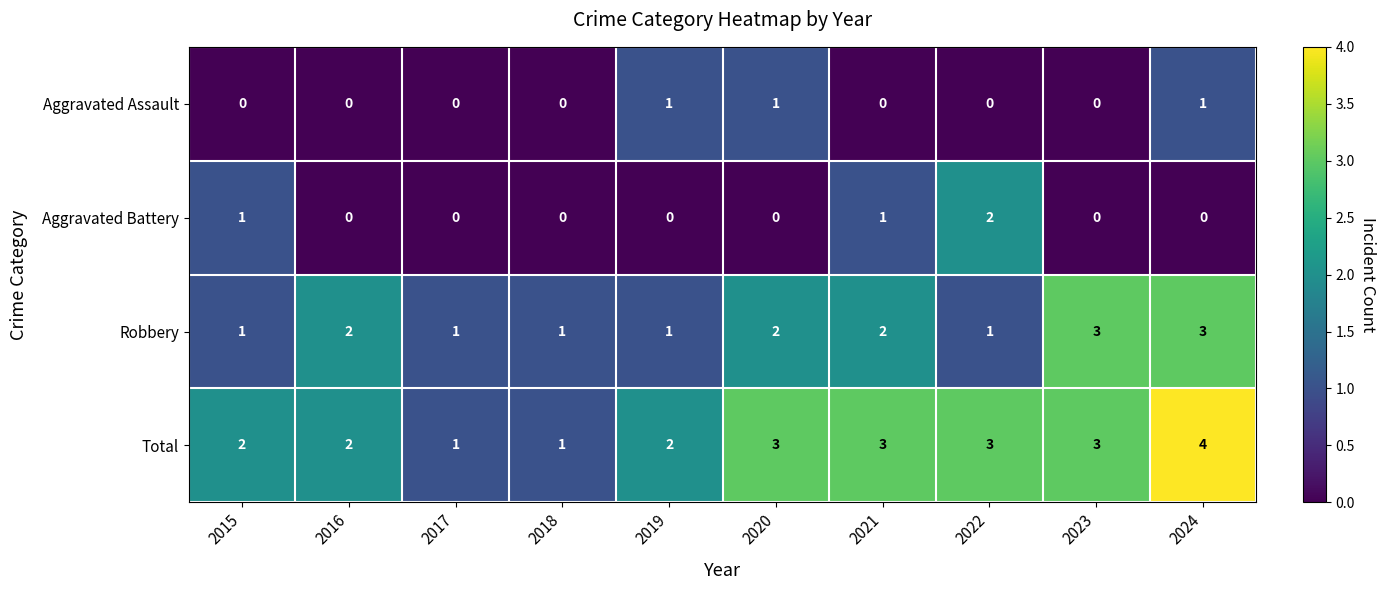

List the series in order of their peak value, highest first.

Total, Robbery, Aggravated Battery, Aggravated Assault